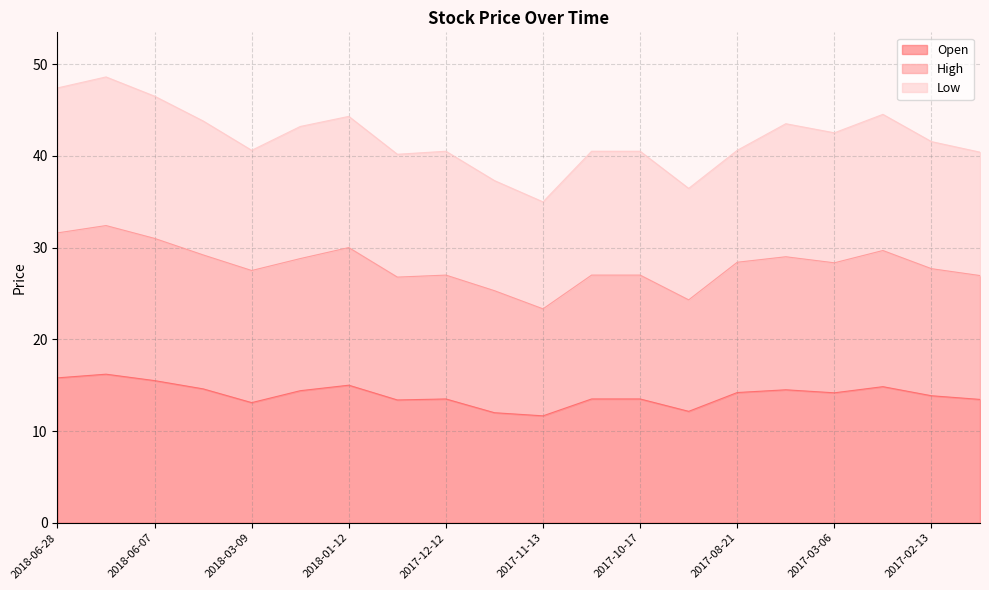

The Open series shows 14.2 at 2017-03-06. True or false?

True